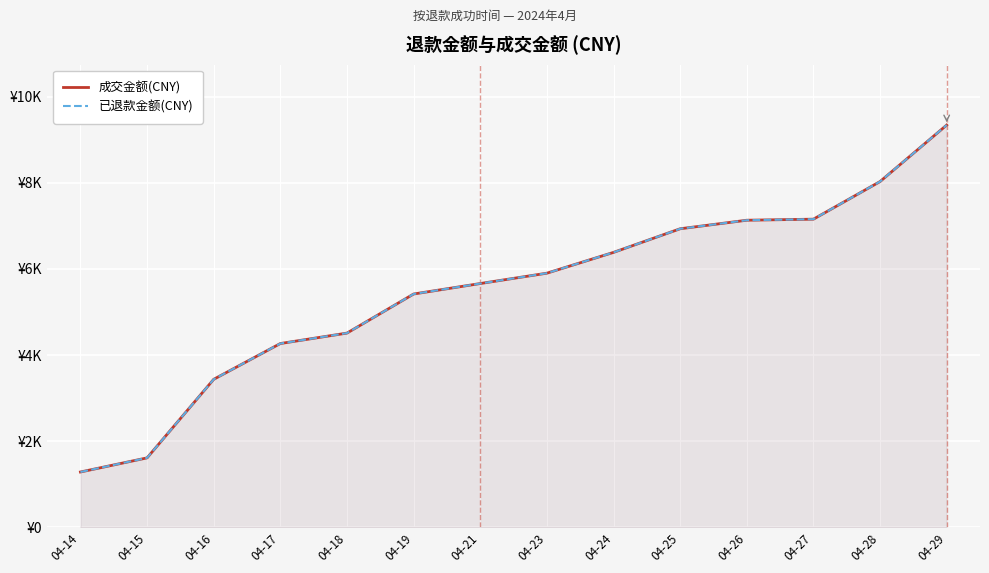

What is the highest value of the 已退款金额(CNY) series?

9340.8